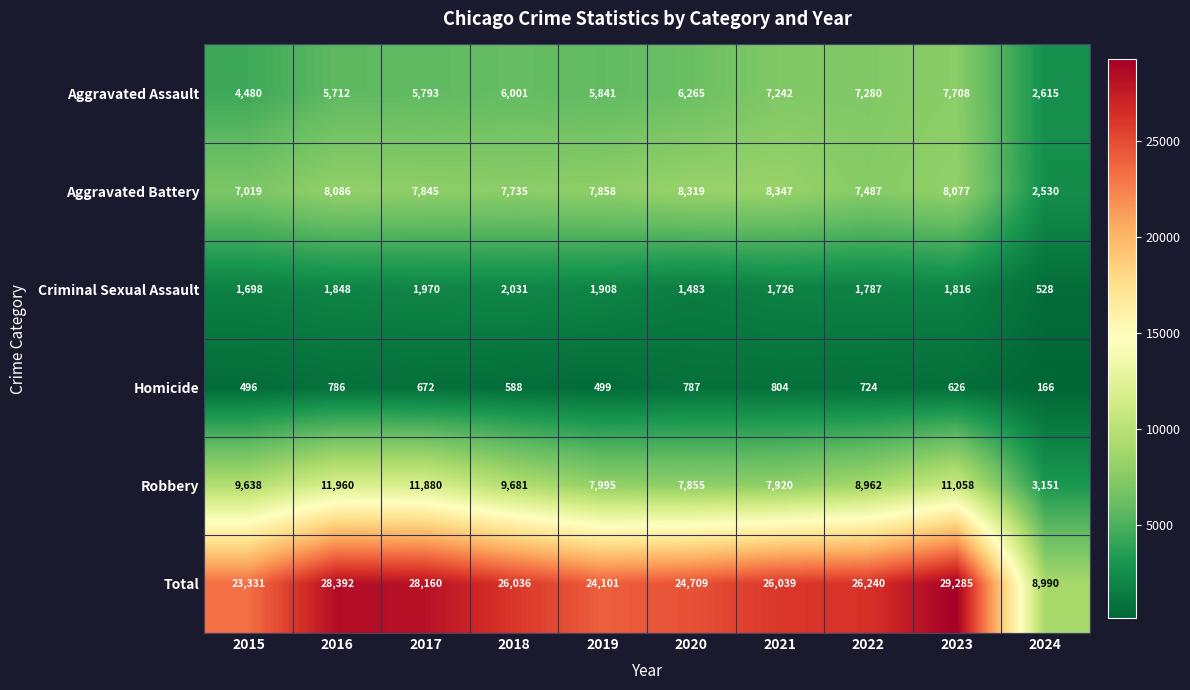

Which series has the largest total across all categories?

Total